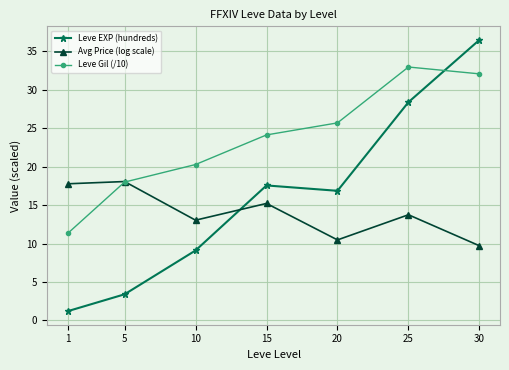

What is the difference between the second highest and minimum values in the Leve Gil (/10) series?

20.7